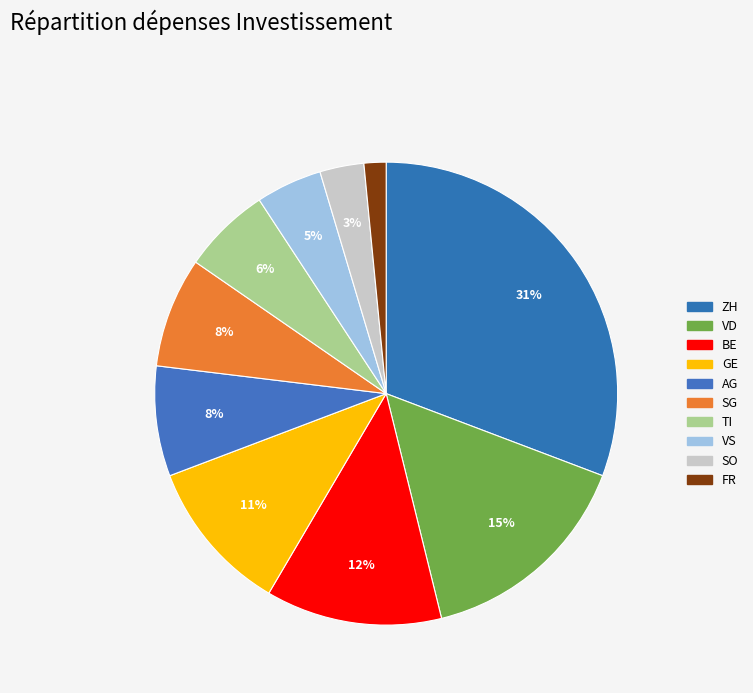

How many slices are in this pie chart?

10